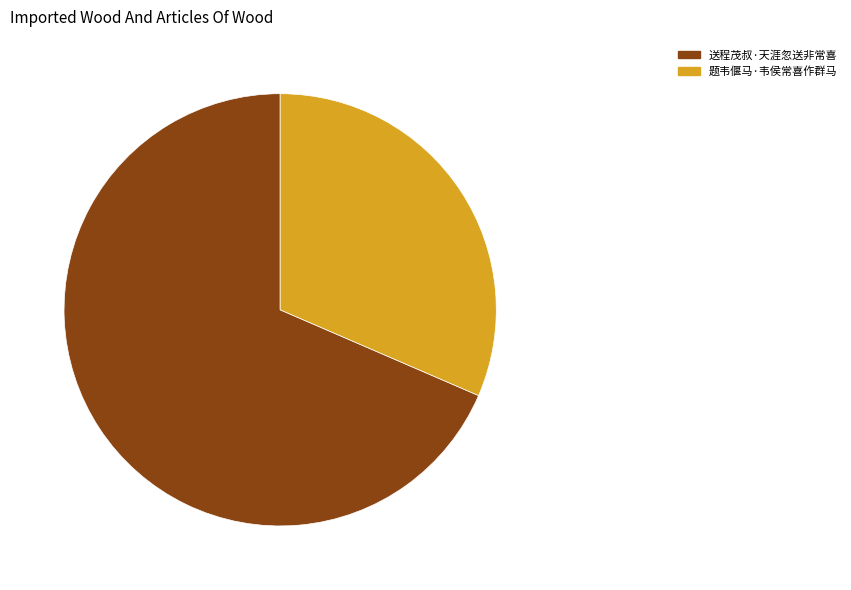

How many slices are in this pie chart?

2